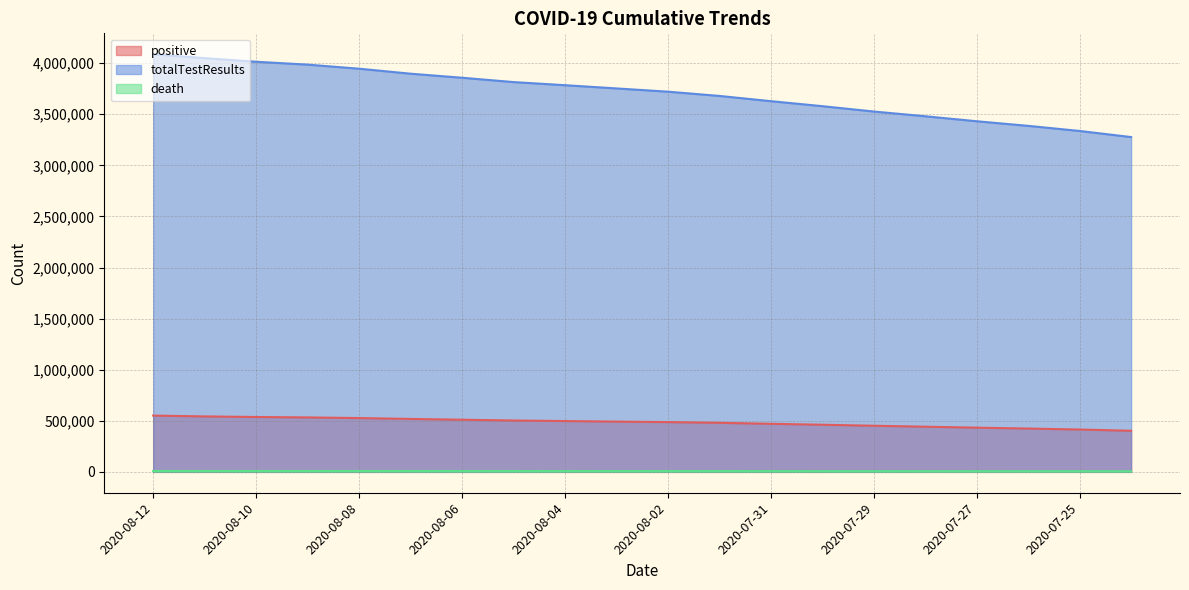

Which series changed the most between 2020-08-12 and 2020-07-31?

totalTestResults